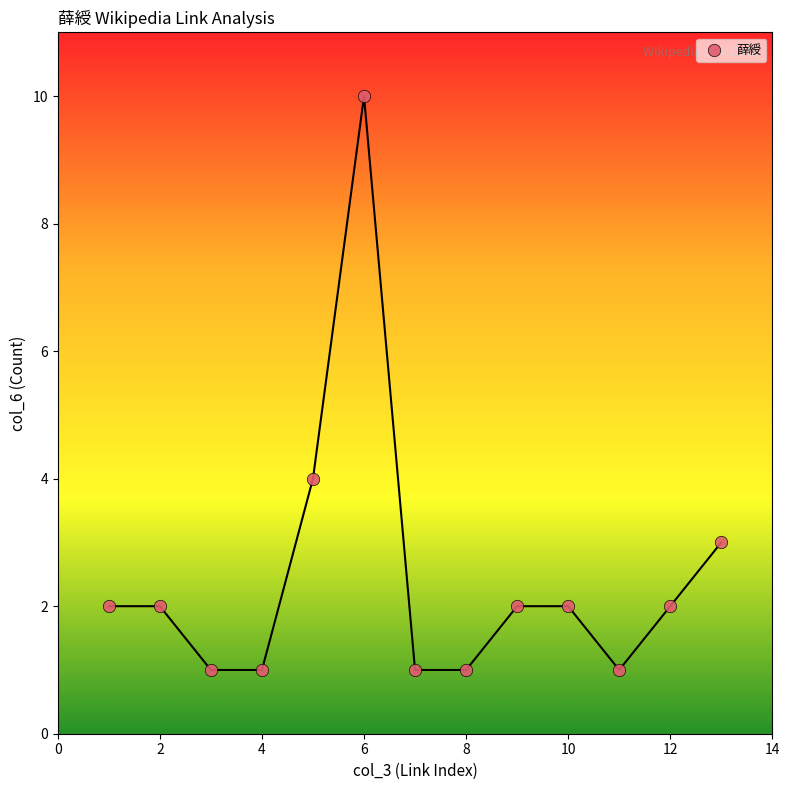

What is the range of X values (max minus min)?

12